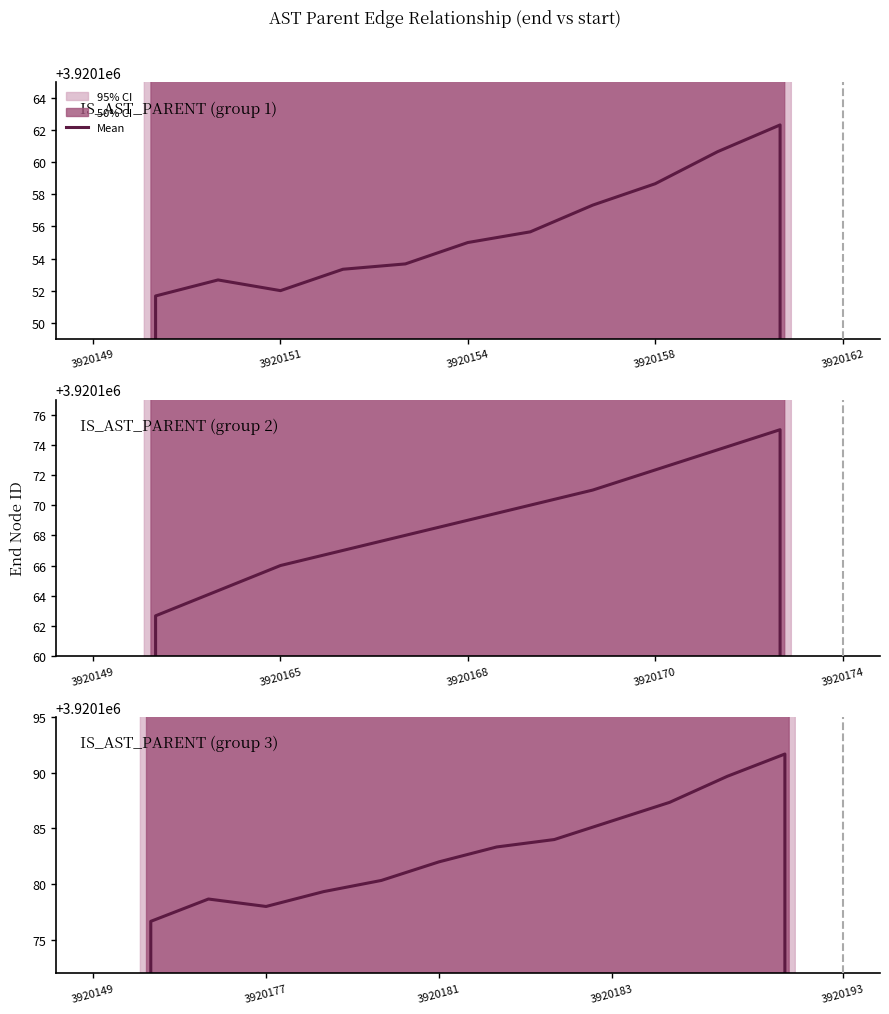

How many lines are shown in the chart?

1